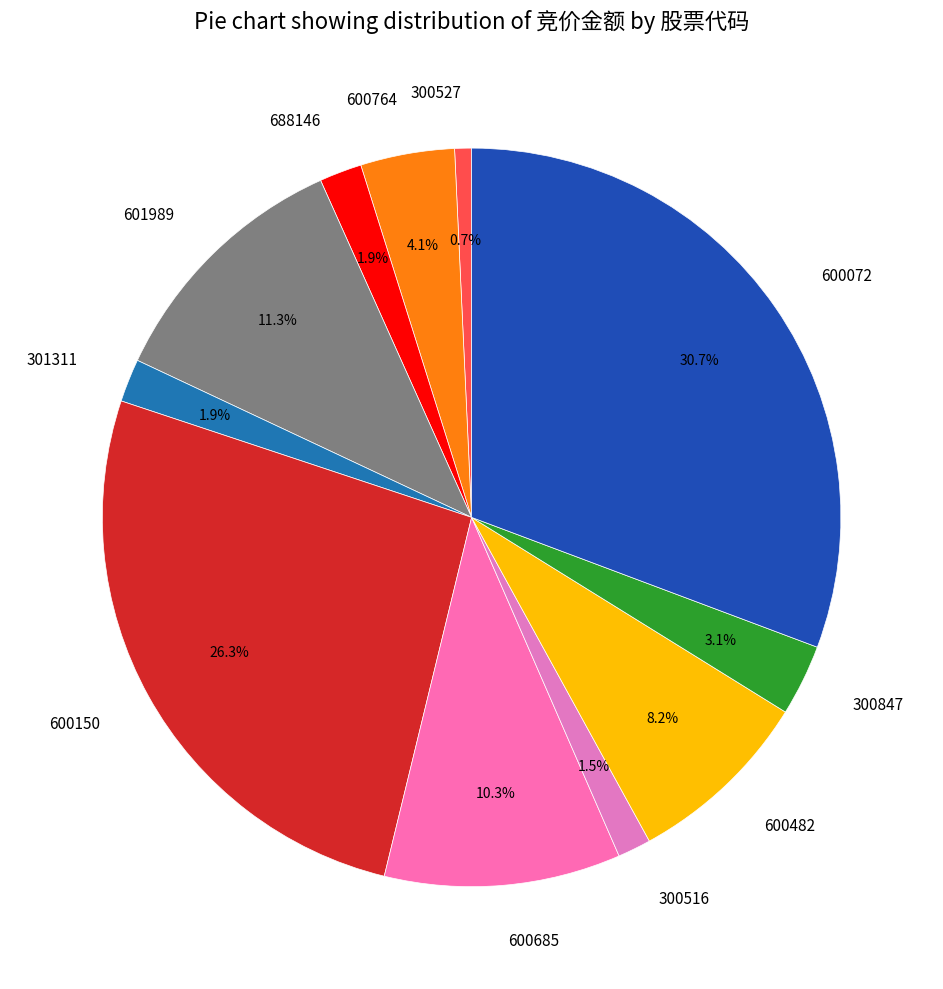

To the nearest percent, what is the average slice percentage?

9%